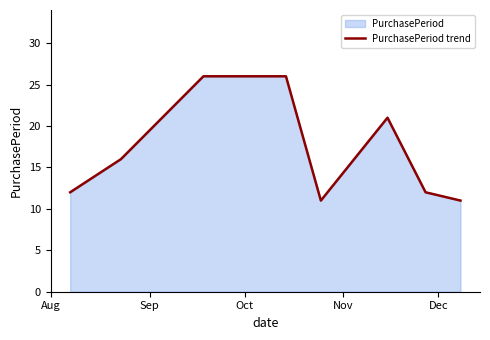

What is the minimum value shown in the chart?

11